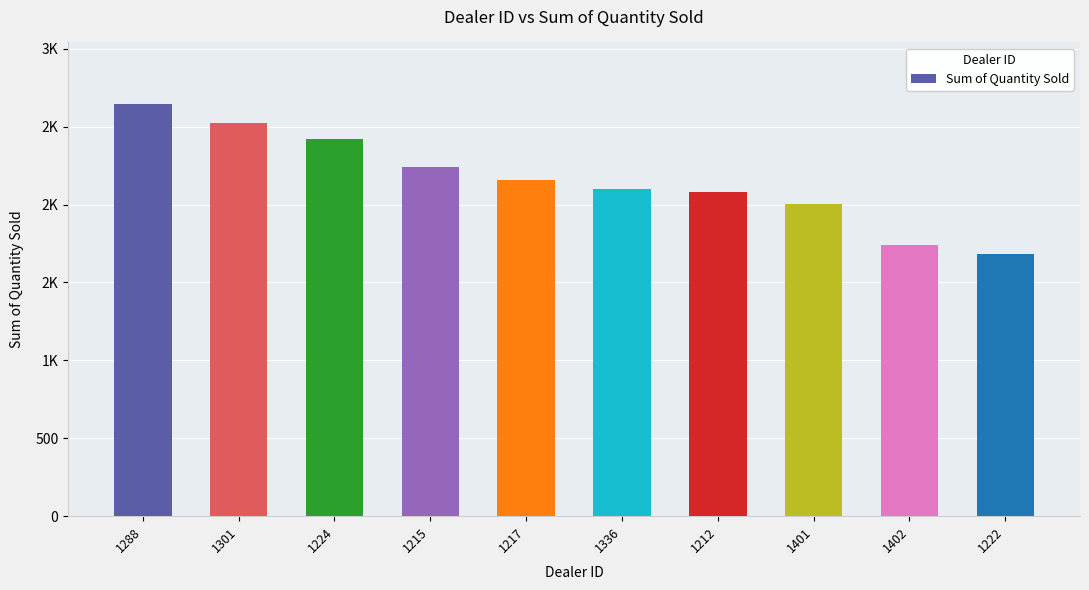

The chart shows a value of 3304 at 1217. True or false?

False